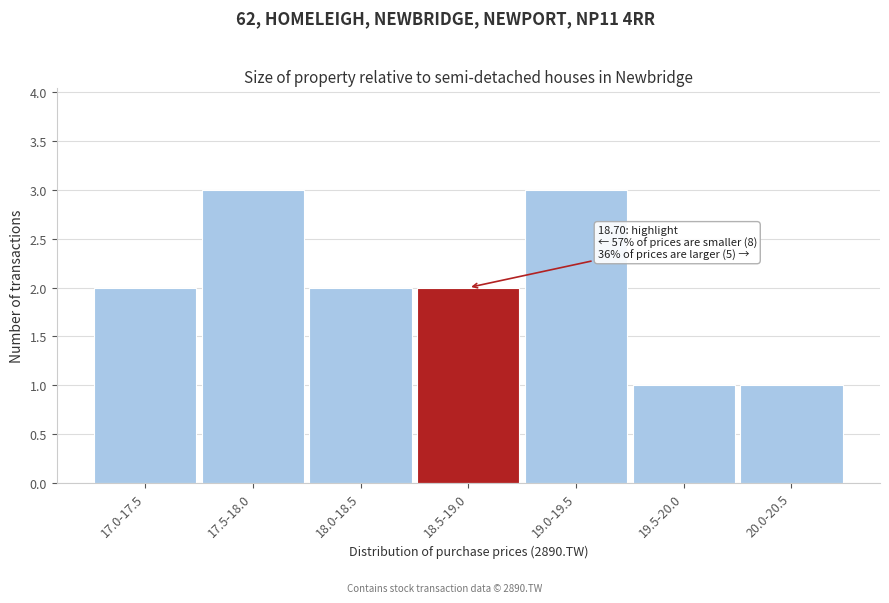

Reading left to right, extract all data points from this chart.

17.0-17.5=2	17.5-18.0=3	18.0-18.5=2	18.5-19.0=2	19.0-19.5=3	19.5-20.0=1	20.0-20.5=1